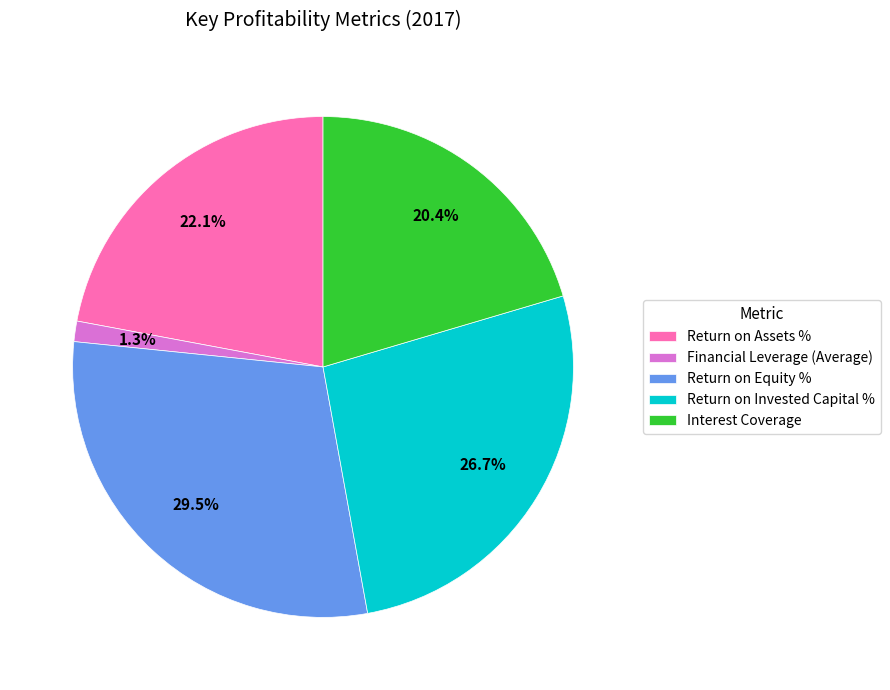

Count the number of slices in the pie.

5